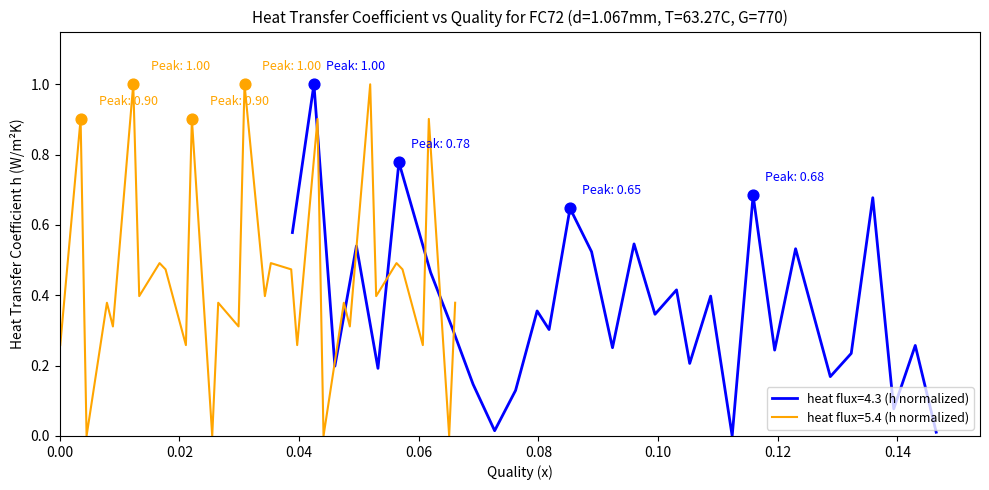

Which series reaches the minimum Y coordinate?

h_43